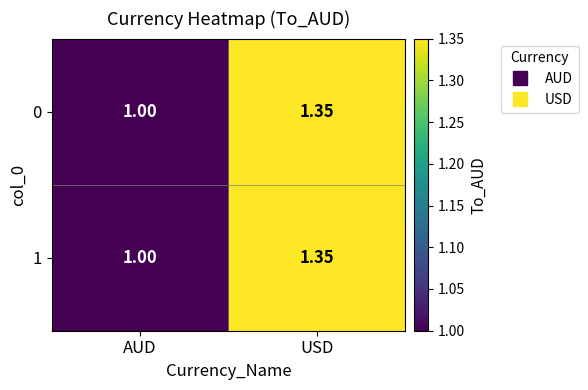

Where is 1 nearest to the value 1?

AUD